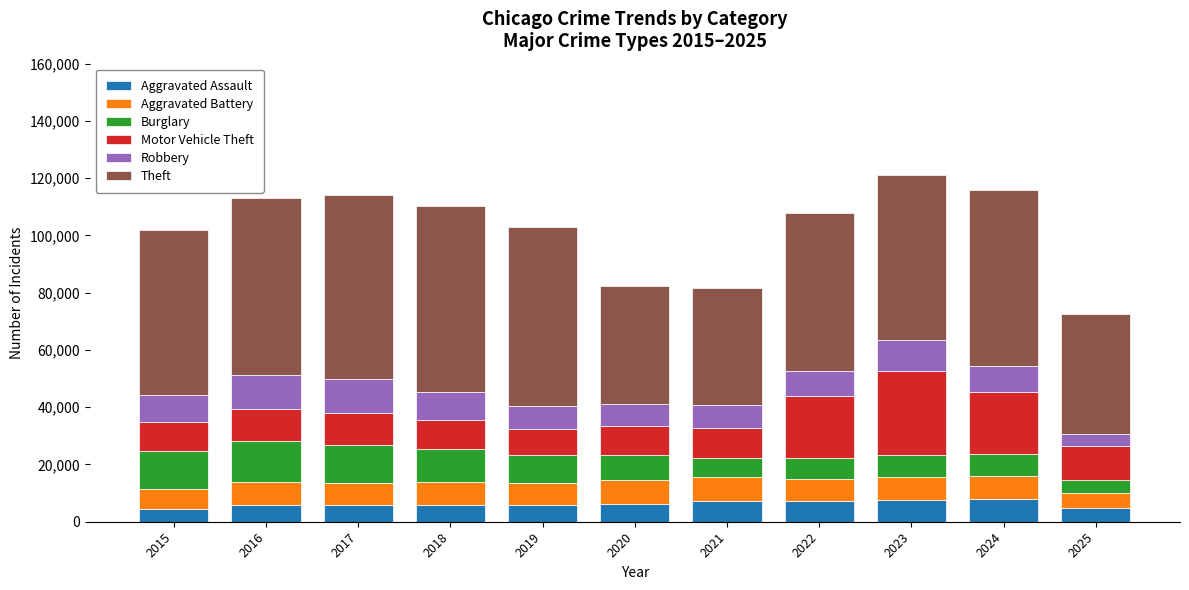

What is the sum of all Aggravated Assault values?

69060